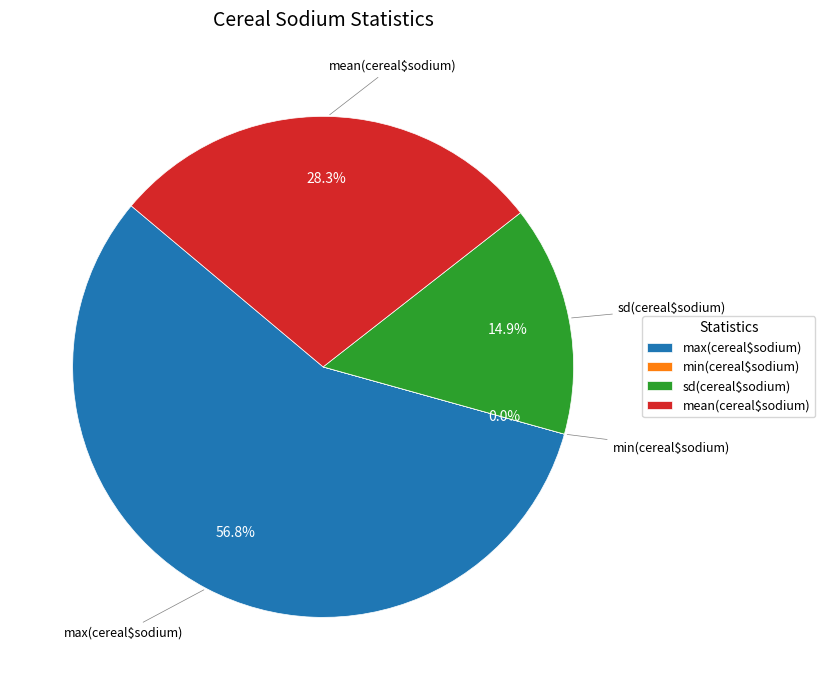

What is the majority slice?

max(cereal$sodium)